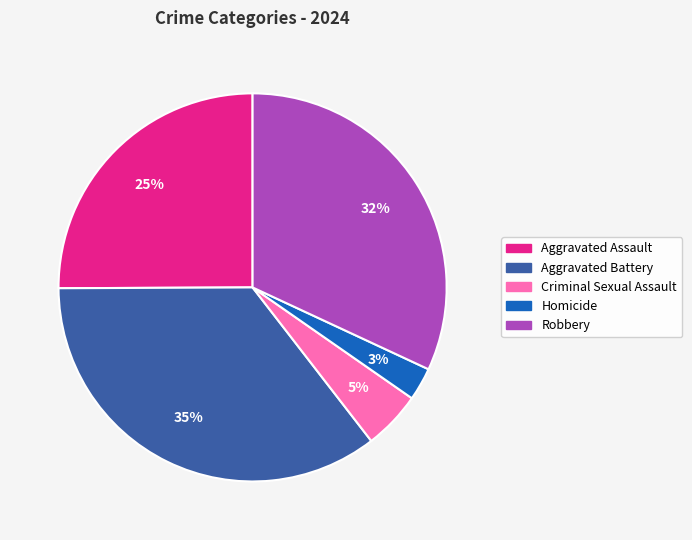

Do Robbery and Criminal Sexual Assault together represent more than half of the pie?

No